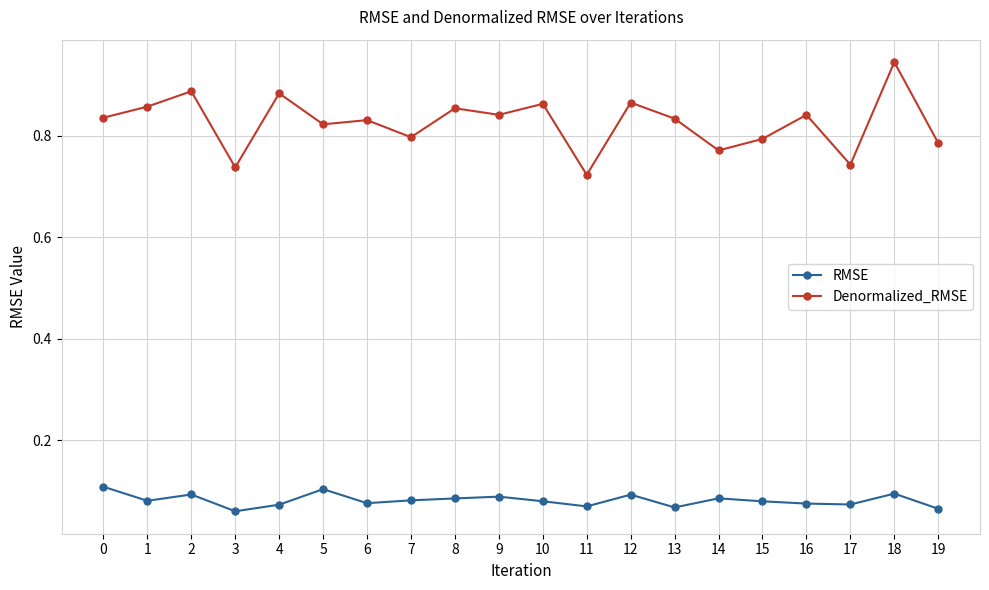

What is the sum of all RMSE values?

1.6